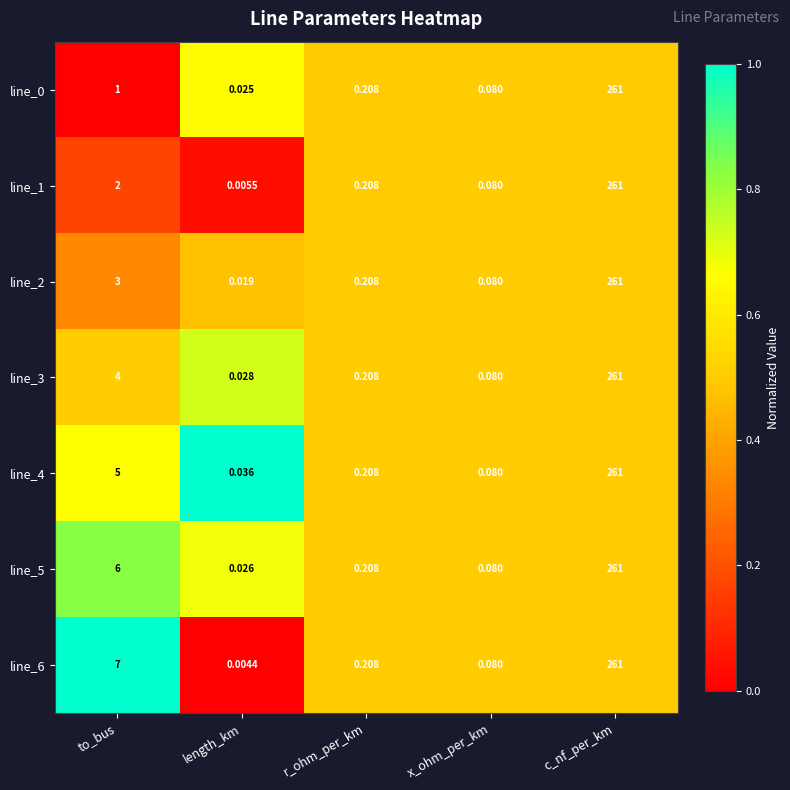

How many series are shown in this chart?

7